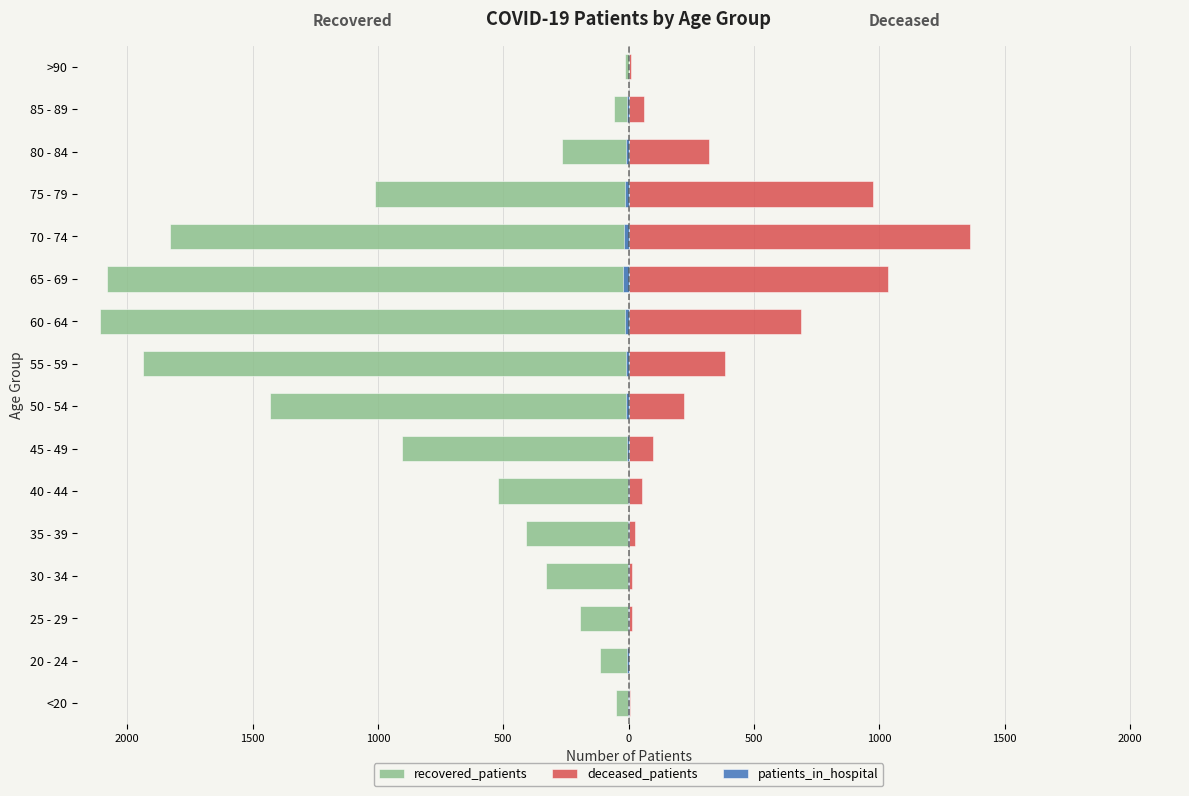

What is the difference between the second highest and second lowest values in the recovered_patients series?

2029